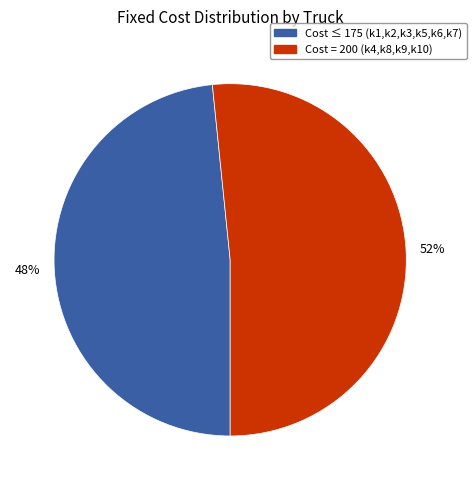

How many slices are in this pie chart?

2